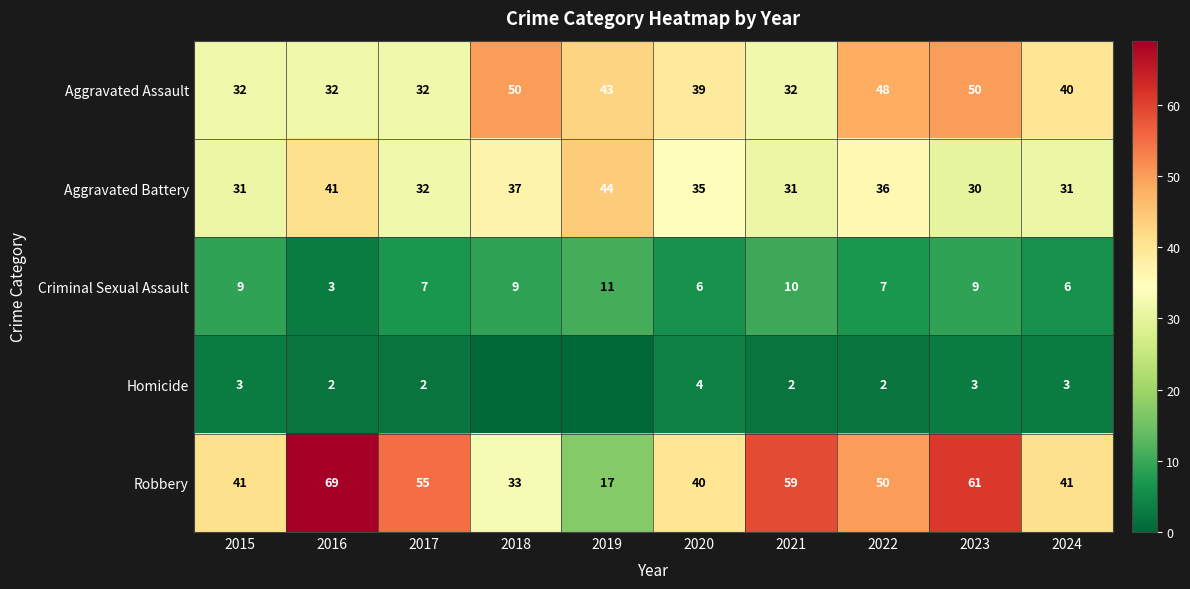

Which series has the largest range (max minus min)?

Robbery